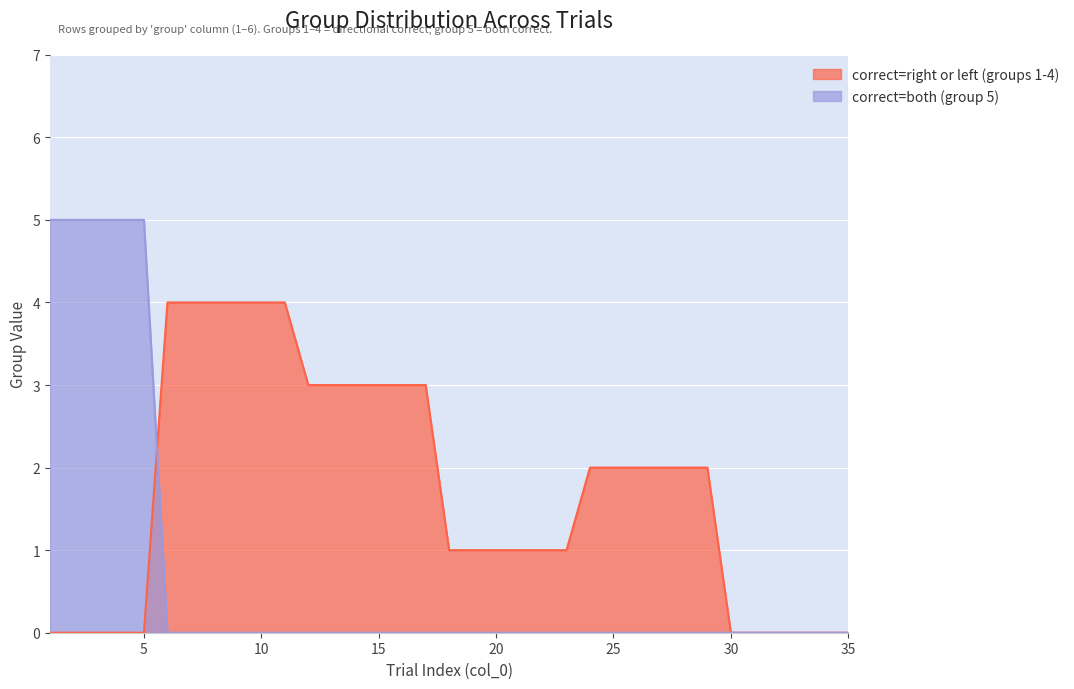

At how many categories does at least one series exceed 2?

17